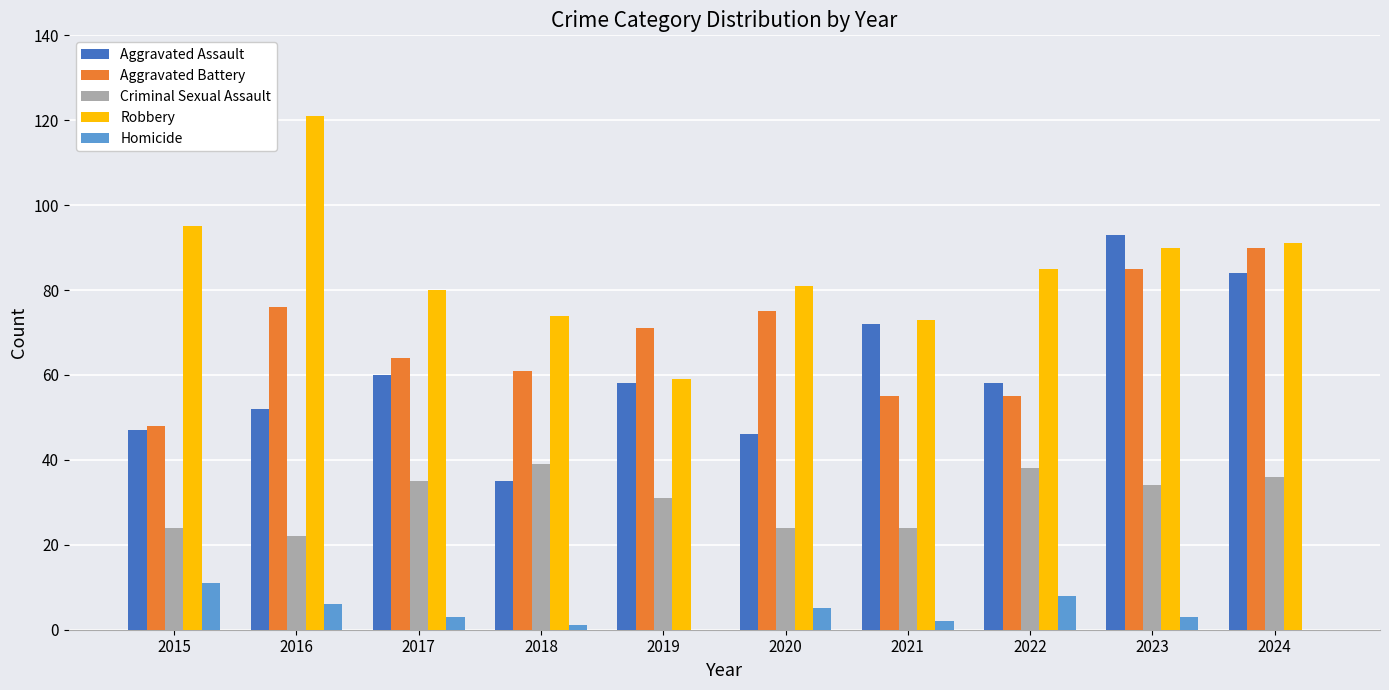

At which label is Aggravated Battery closest to 69?

2019